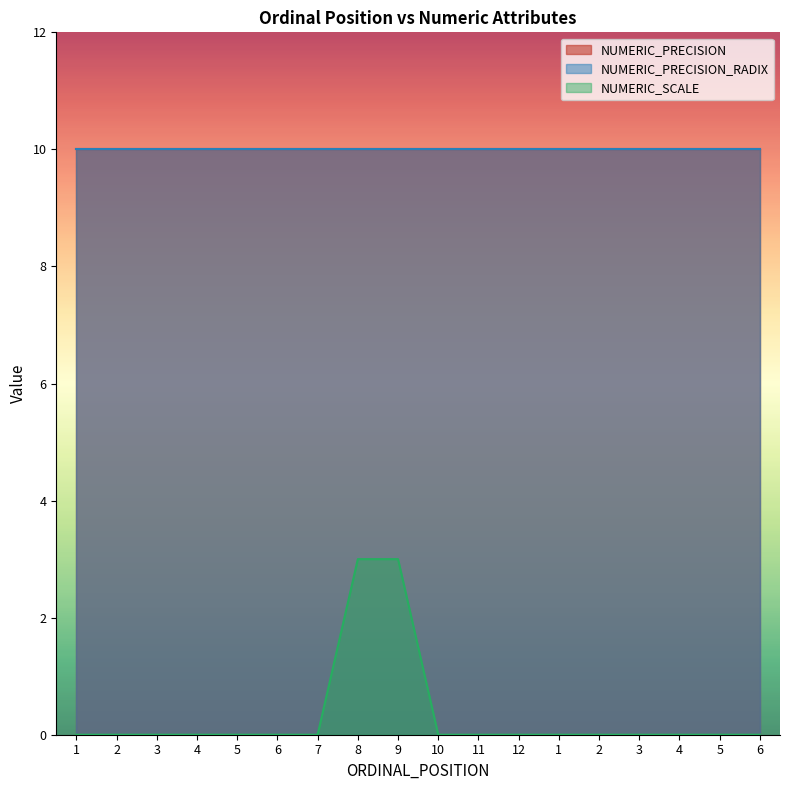

Reading right to left, what are all the values shown in this chart?

NUMERIC_PRECISION: 6=10	5=10	4=10	3=10	2=10	1=10	12=10	11=10	10=10	9=10	8=10	7=10	6=10	5=10	4=10	3=10	2=10	1=10
NUMERIC_PRECISION_RADIX: 6=10	5=10	4=10	3=10	2=10	1=10	12=10	11=10	10=10	9=10	8=10	7=10	6=10	5=10	4=10	3=10	2=10	1=10
NUMERIC_SCALE: 6=0	5=0	4=0	3=0	2=0	1=0	12=0	11=0	10=0	9=3	8=3	7=0	6=0	5=0	4=0	3=0	2=0	1=0